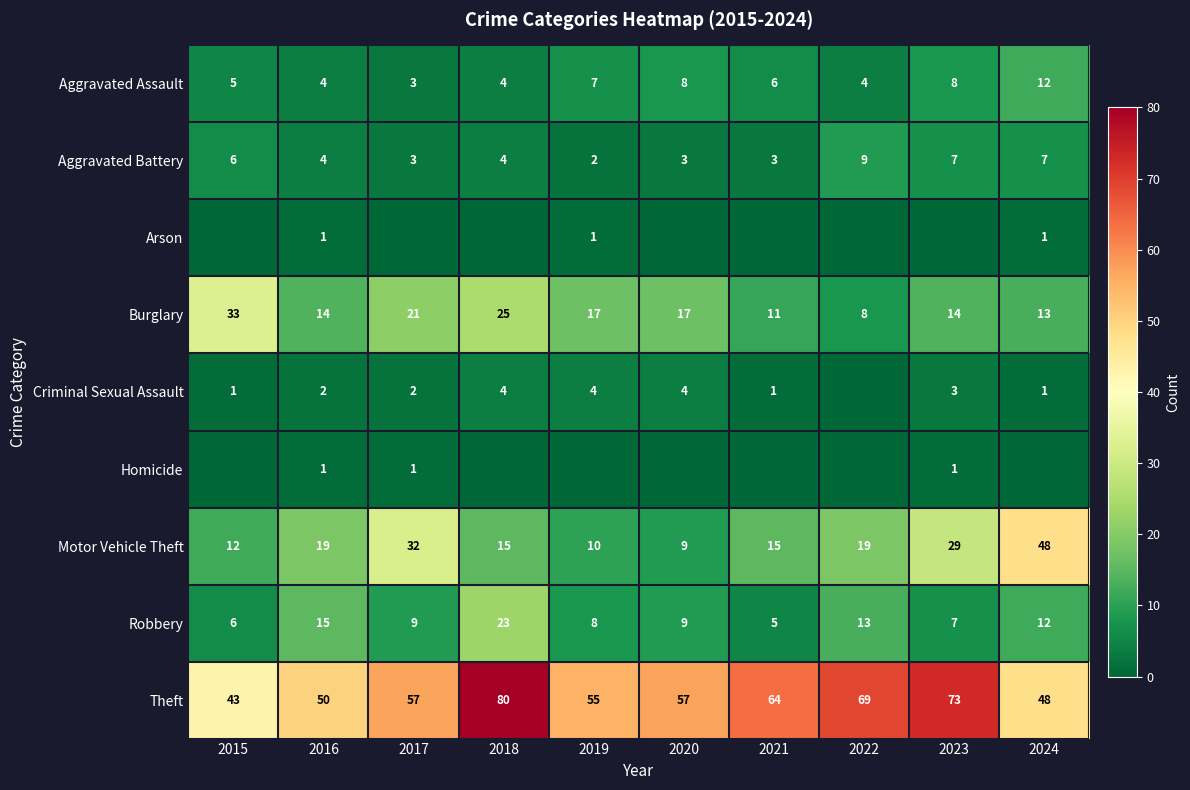

At which label does Burglary first exceed 17?

2015